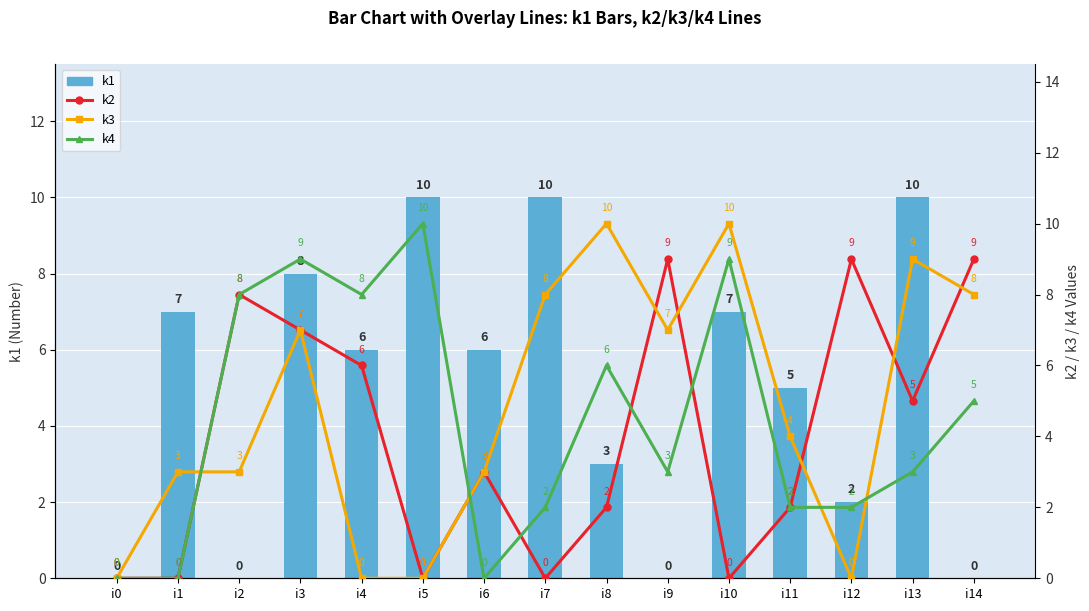

Rank the categories by k1 value from lowest to highest.

i0, i2, i9, i14, i12, i8, i11, i4, i6, i1, i10, i3, i5, i7, i13